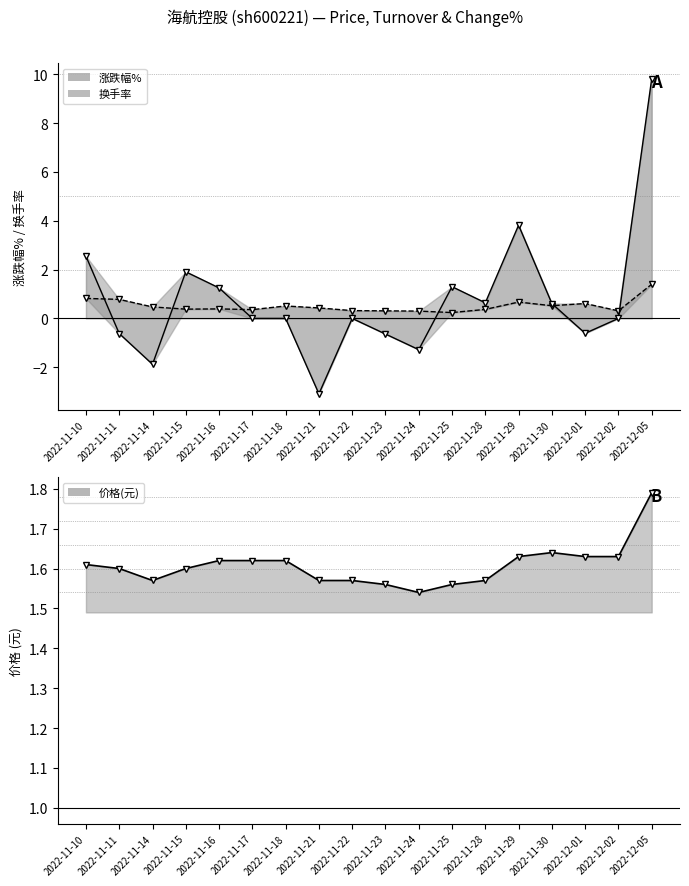

How many values in 涨跌幅% are below zero?

6